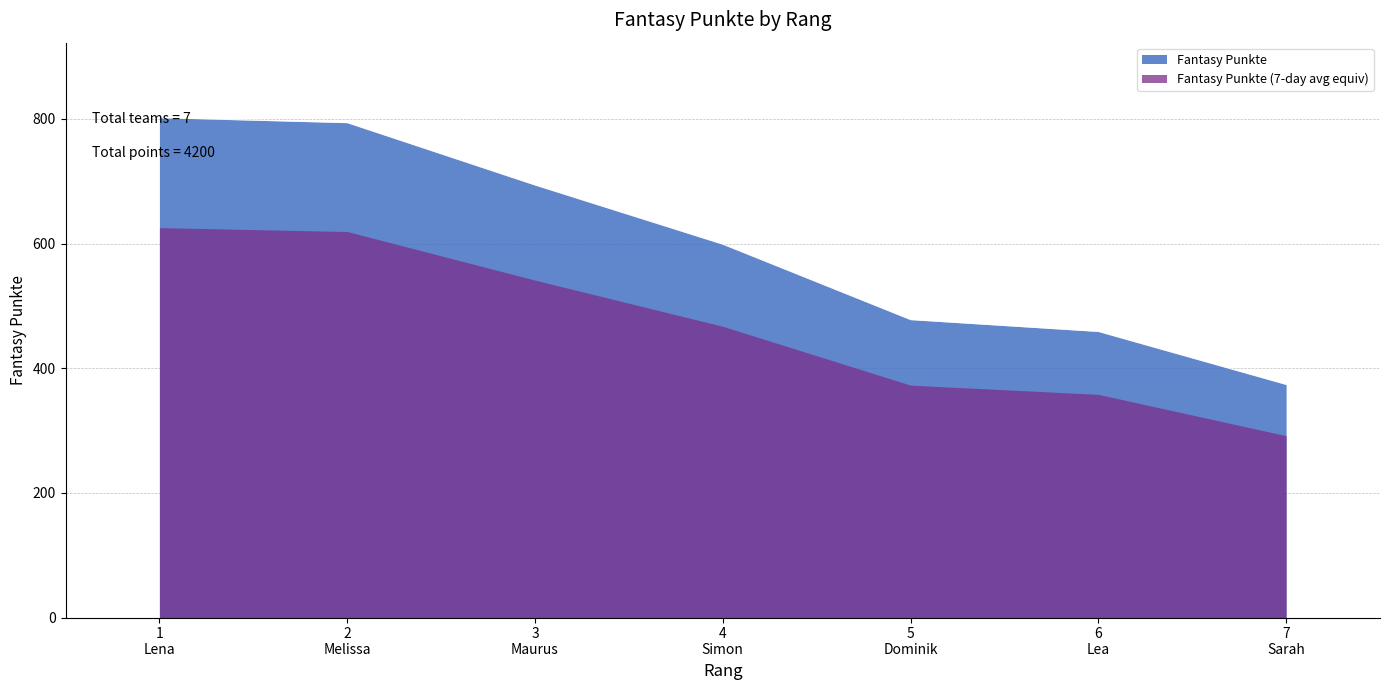

Reading right to left, what are all the values shown in this chart?

374	459	478	599	694	794	802